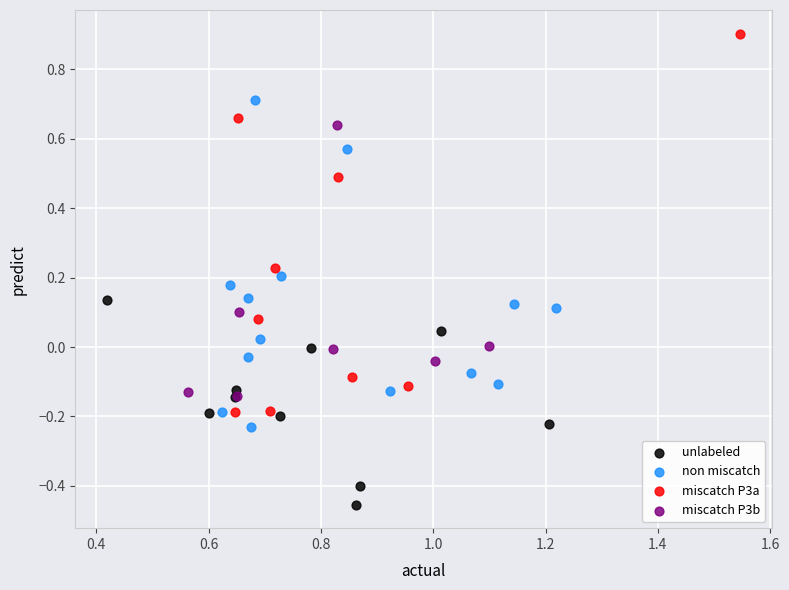

Which series contains the lowest Y value?

unlabeled